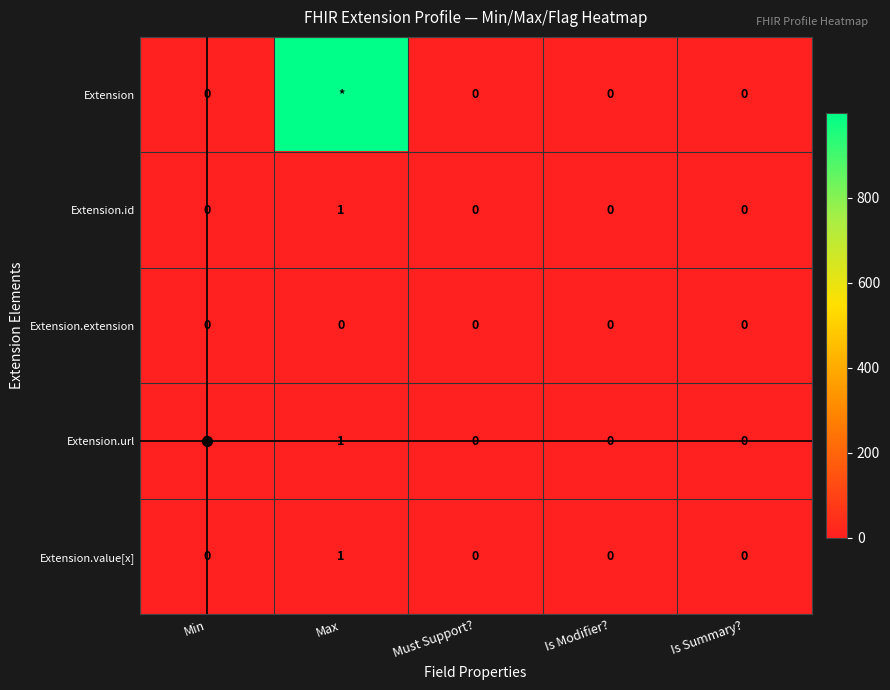

How many distinct data groups are displayed?

5